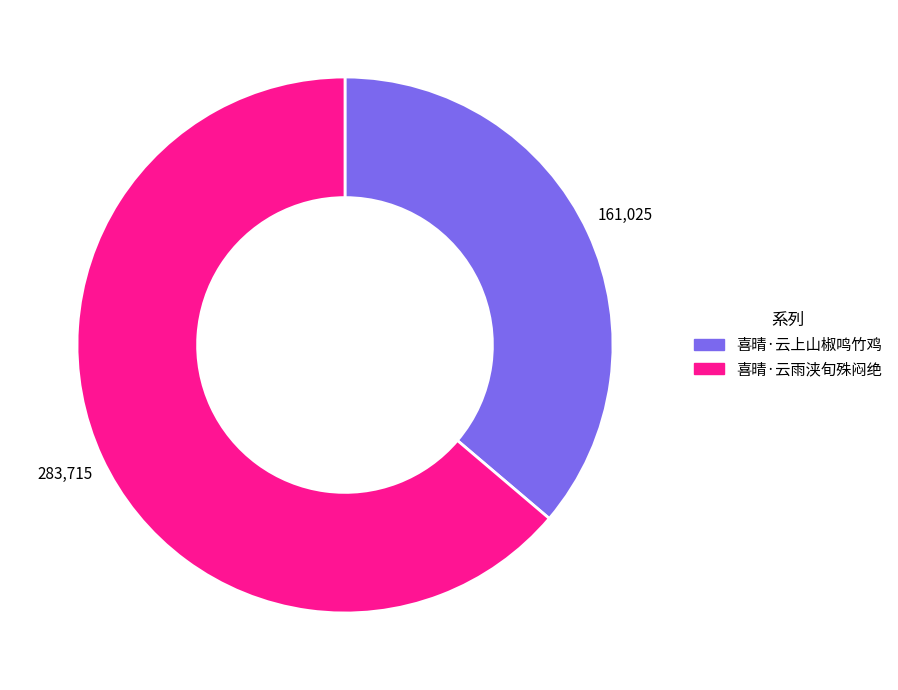

How many segments does this pie chart have?

2